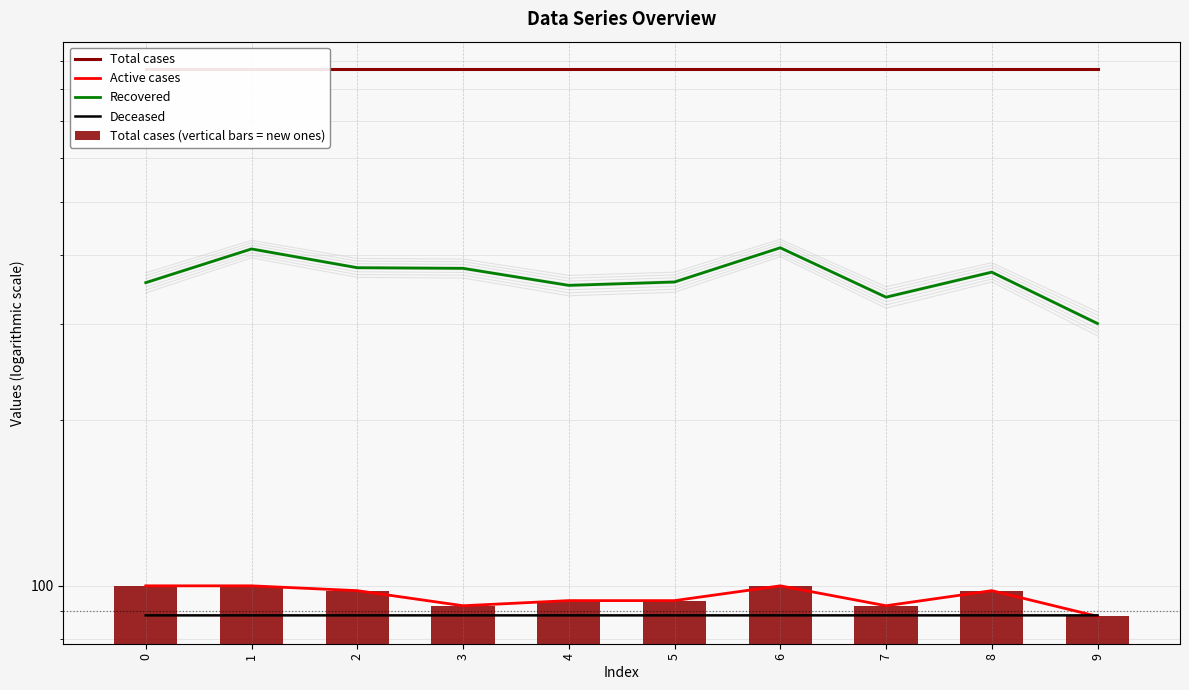

The Recovered series shows 410.0 at 1. True or false?

True